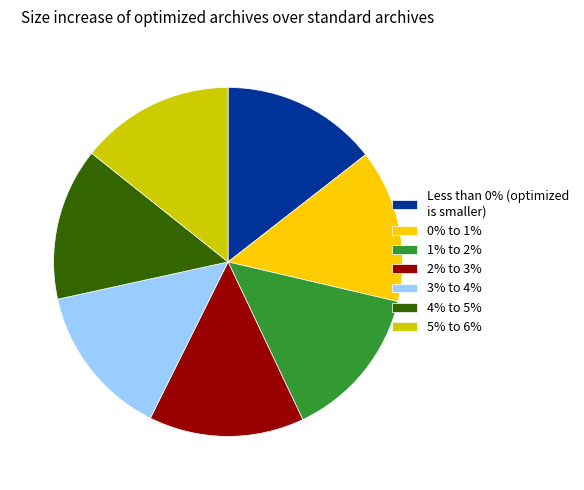

What is the ratio of the value at 2% to 3% to the value at 1% to 2%?

1.0